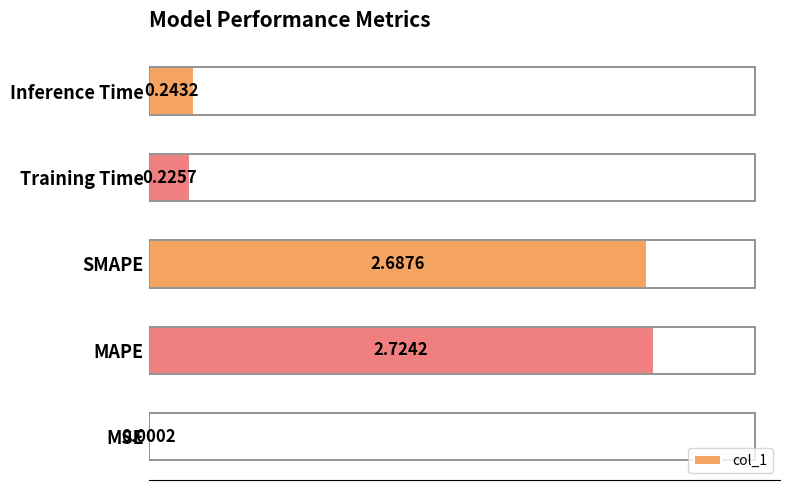

Which label corresponds to the largest value in the chart?

MAPE